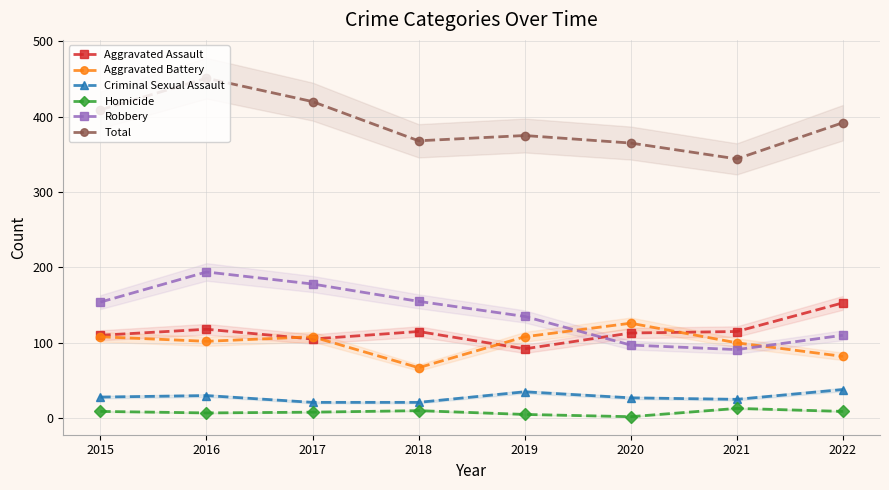

In Homicide, how many points are higher than both neighbors (excluding endpoints)?

2